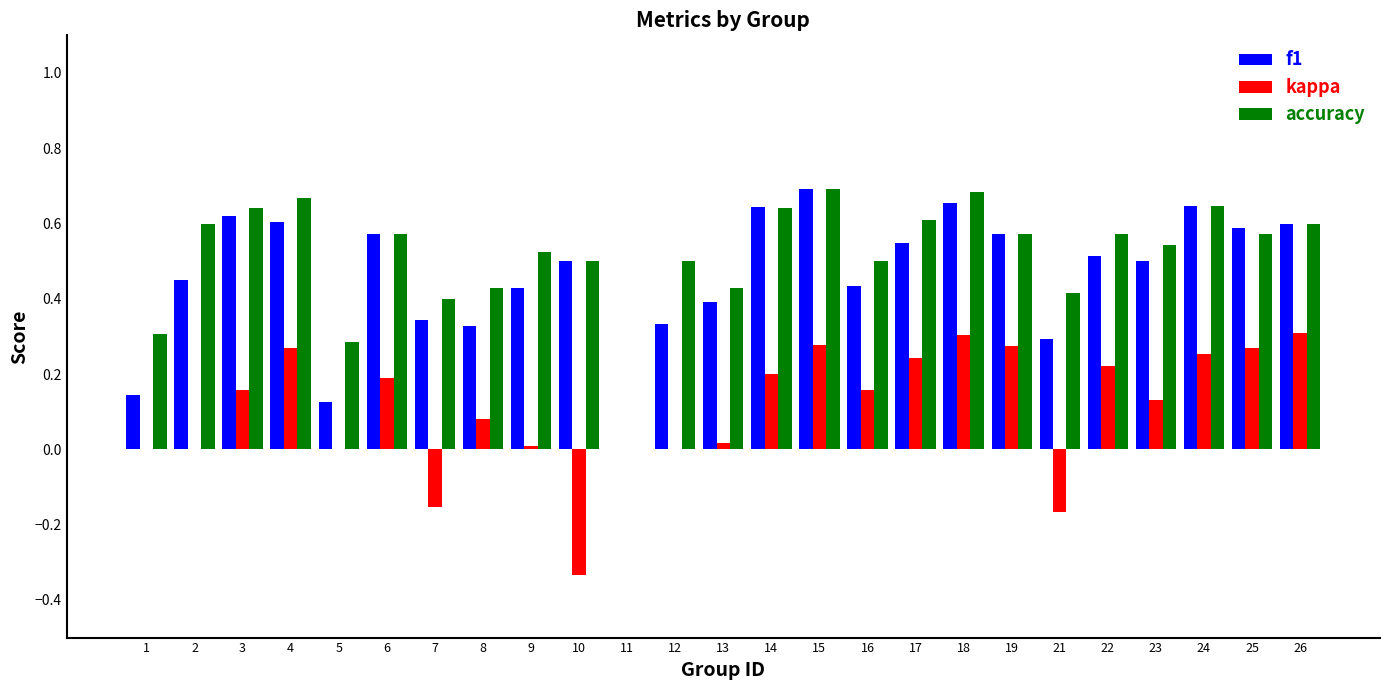

True or false: accuracy has a value of 1.0 at 14.

False